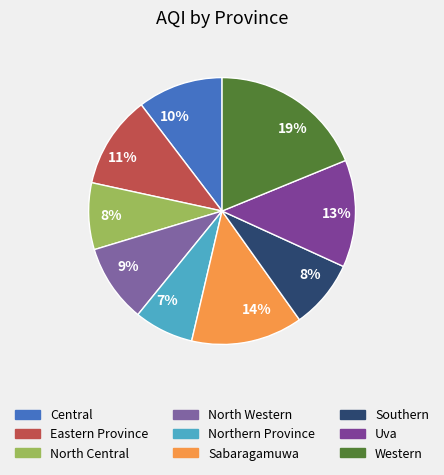

How many segments does this pie chart have?

9